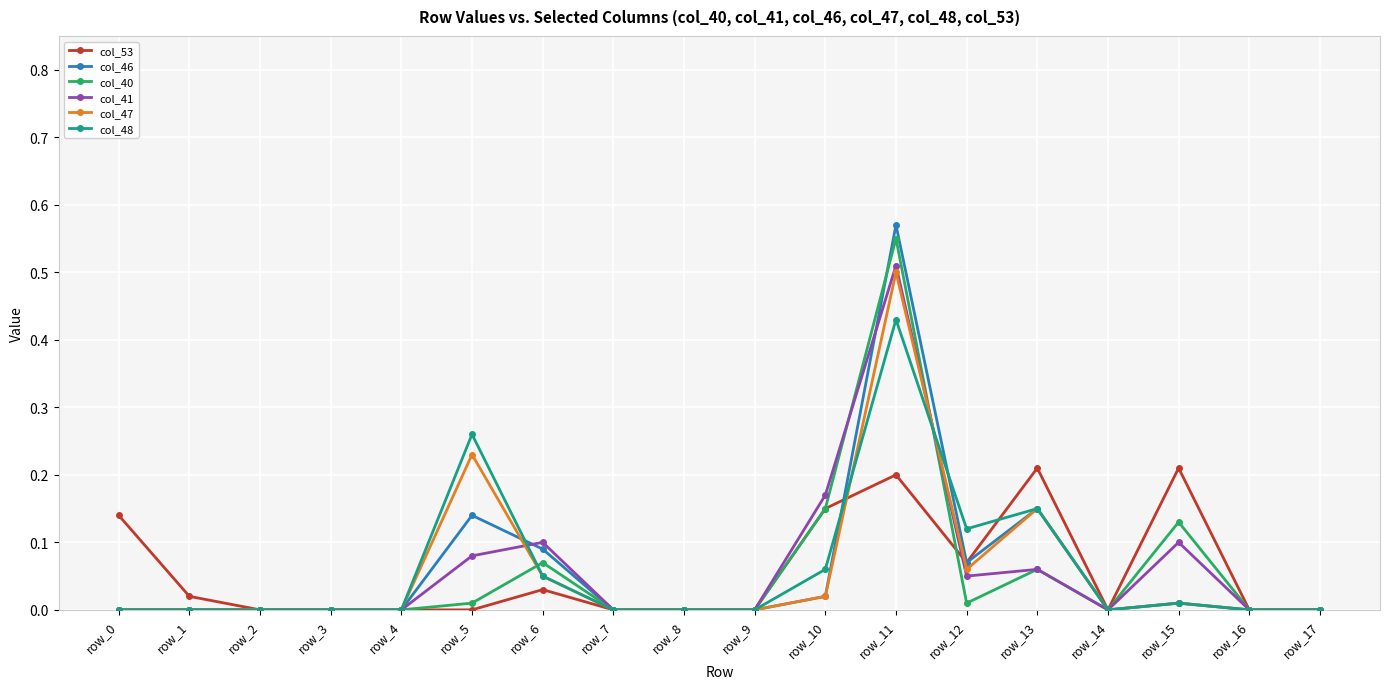

List the series in order of their peak value, highest first.

col_46, col_40, col_41, col_47, col_48, col_53